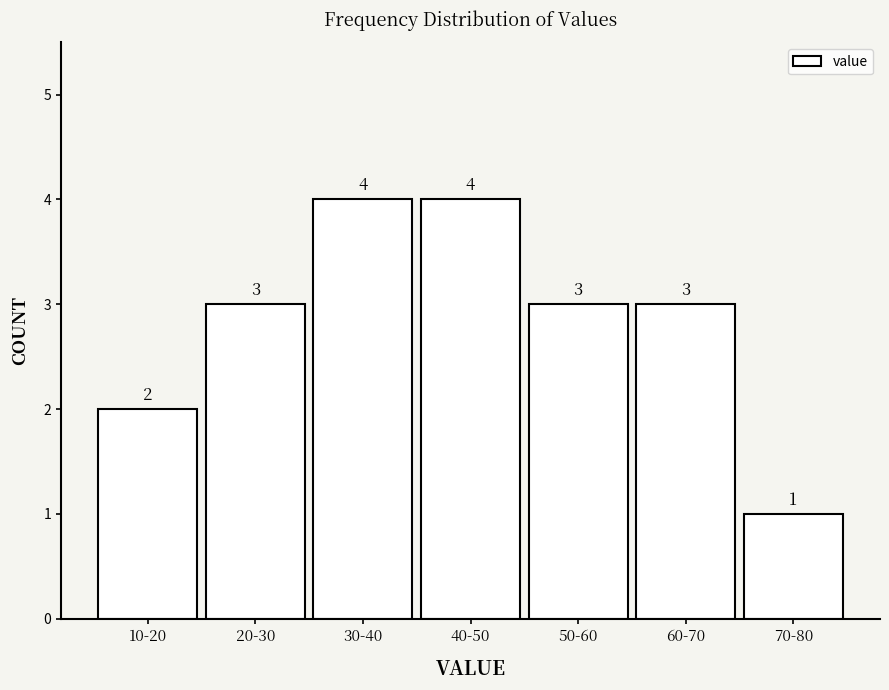

Reading right to left, list all the values displayed in this chart.

70-80=1	60-70=3	50-60=3	40-50=4	30-40=4	20-30=3	10-20=2